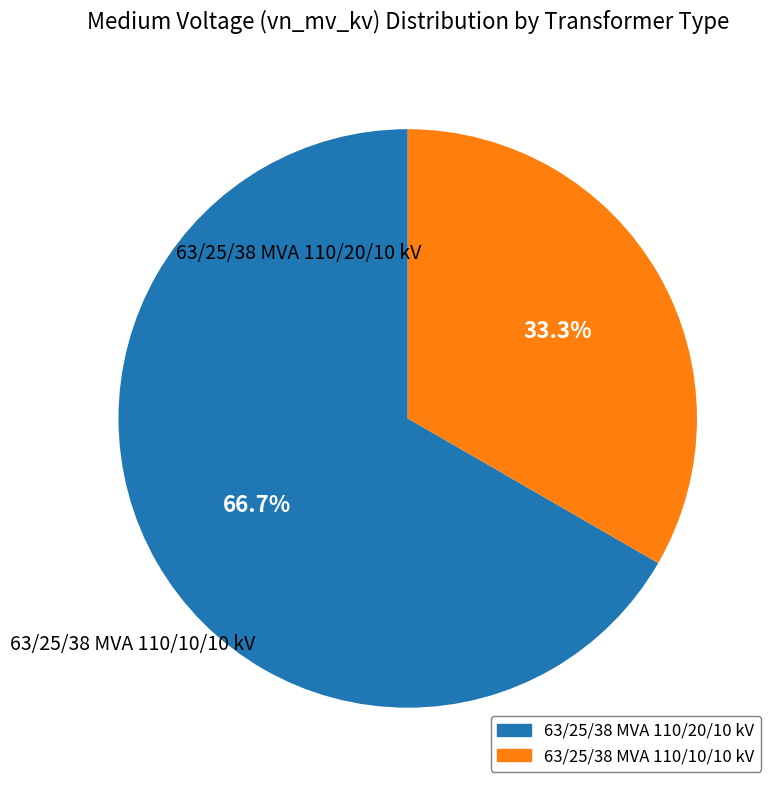

What is the change in value from 63/25/38 MVA 110/20/10 kV to 63/25/38 MVA 110/10/10 kV?

-10